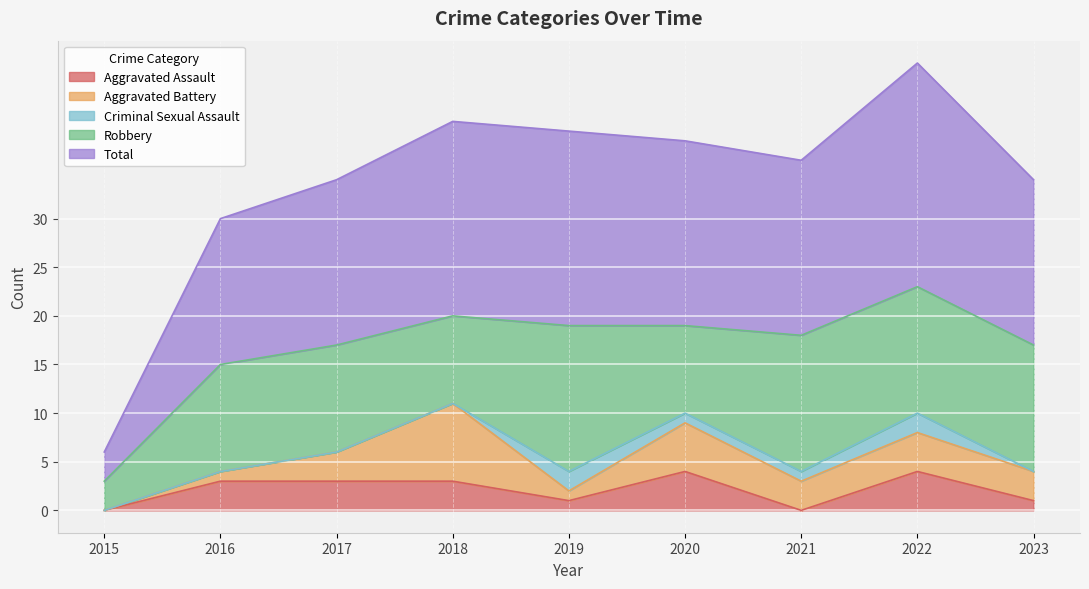

What are all the series names shown in the legend?

Aggravated Assault, Aggravated Battery, Criminal Sexual Assault, Robbery, Total